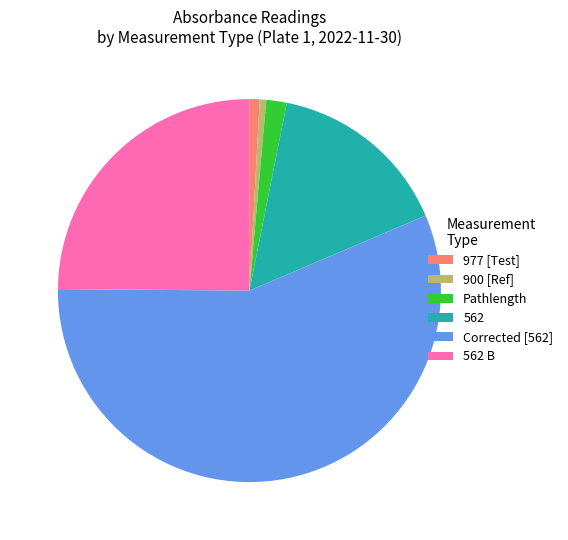

How many segments does this pie chart have?

6